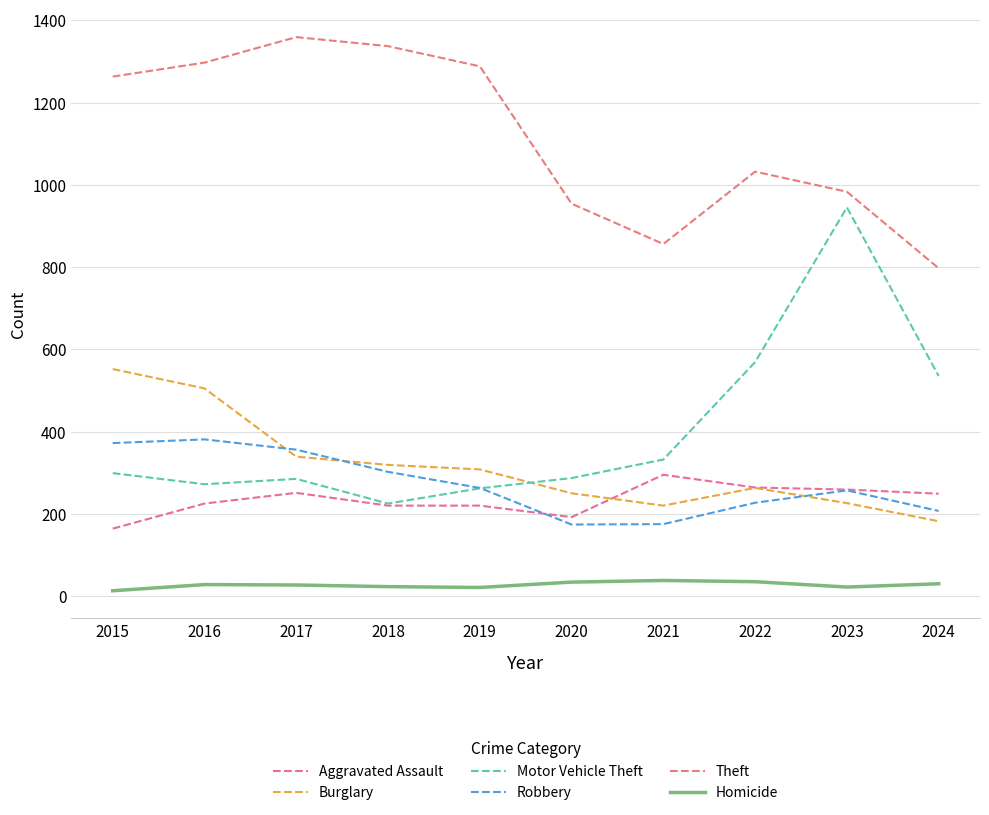

True or false: Homicide and Motor Vehicle Theft intersect in this chart.

False